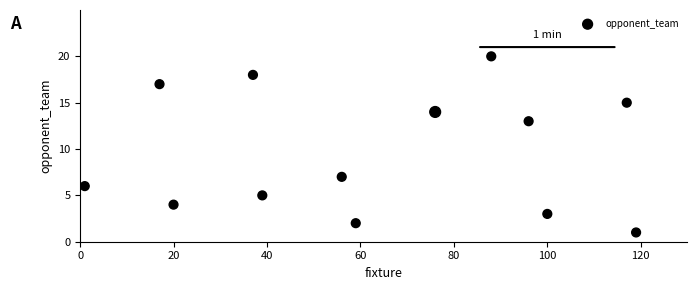

What is the range of X values (max minus min)?

118